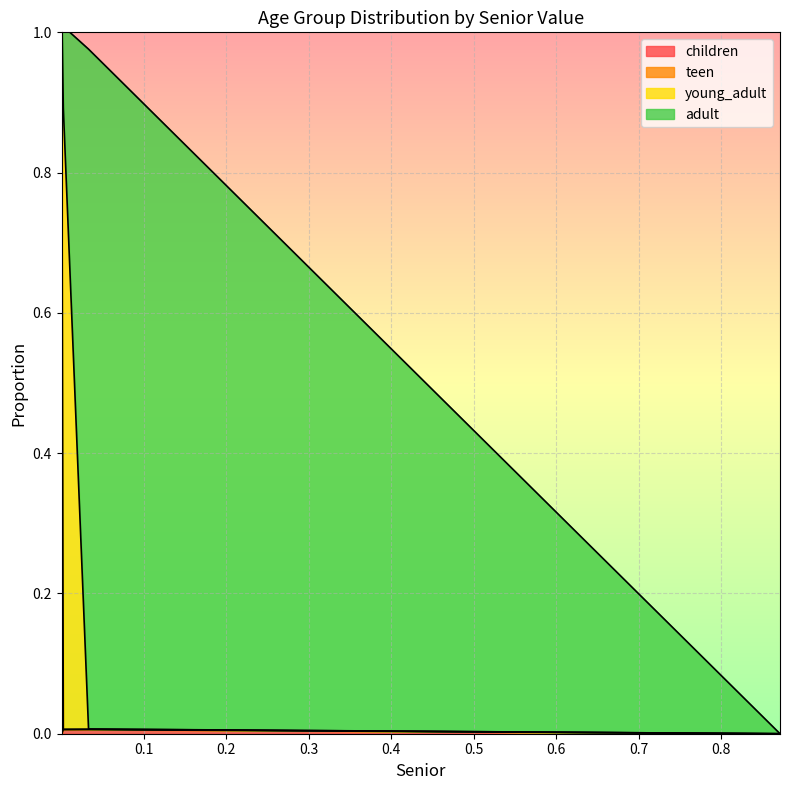

The value of young_adult at 0.00015754930167320453 is 0.0. True or false?

False